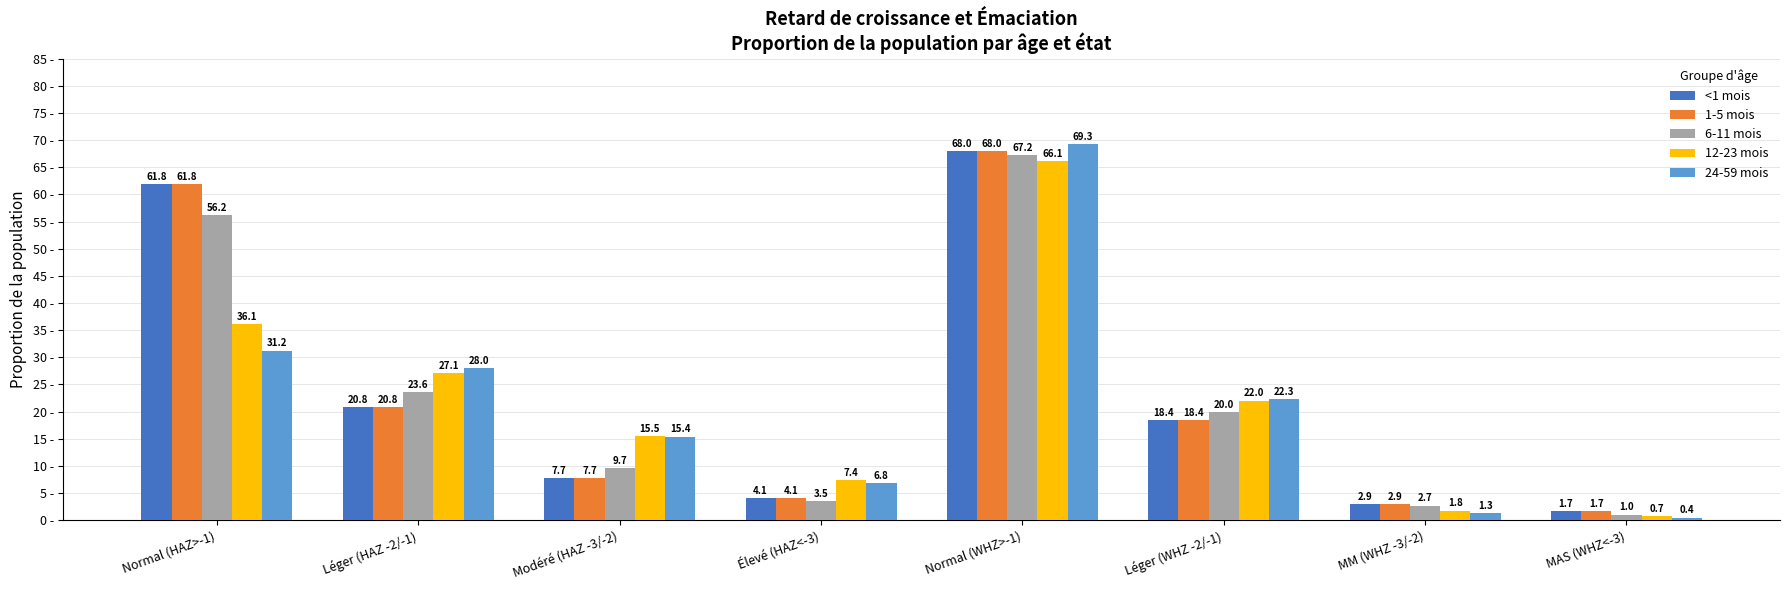

At how many categories does at least one series exceed 27?

3